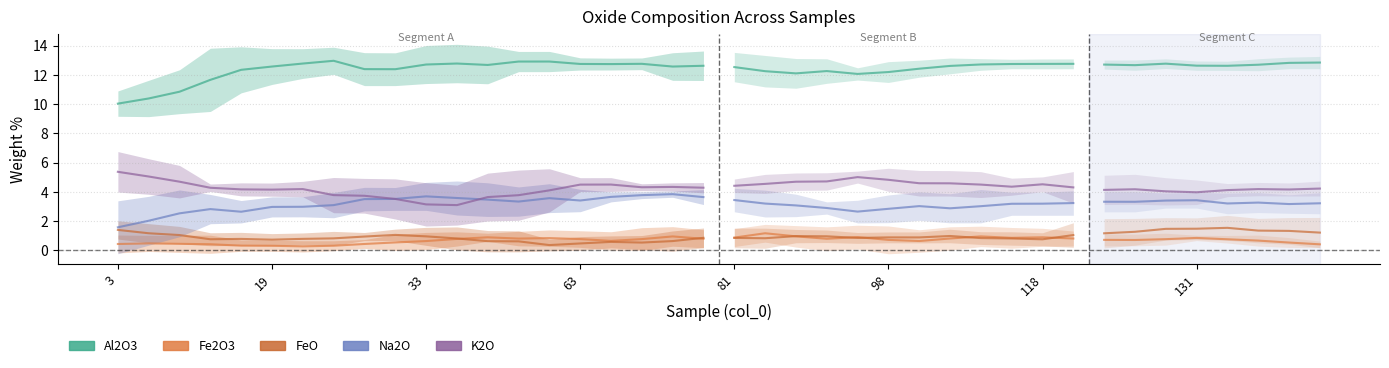

Which series has the largest total across all categories?

Al2O3